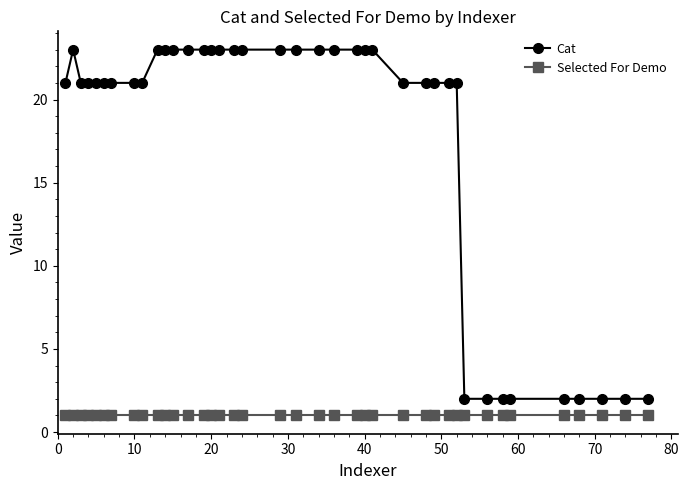

What is the value of the Selected For Demo point at the 6th from the left?

1